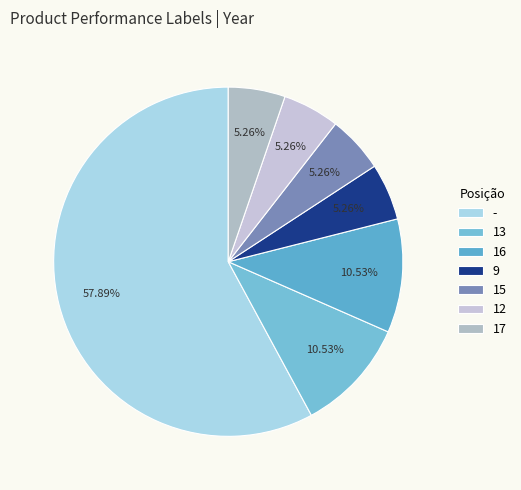

Approximately how many times larger is the value at 16 compared to 15?

2.0